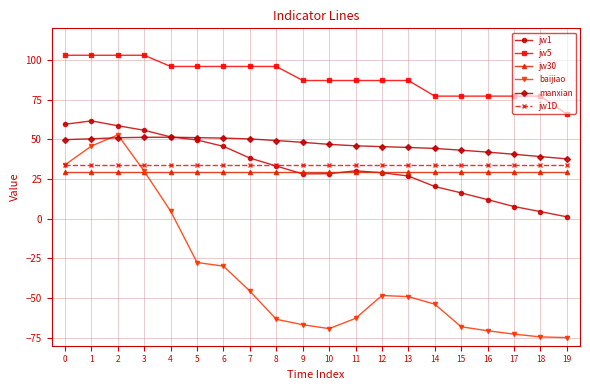

What is the difference between the maximum and minimum values in the baijiao series?

127.7